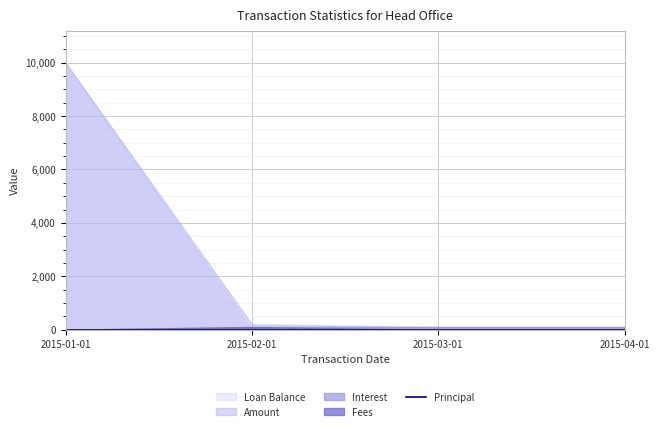

Reading left to right, what are all the values shown in this chart?

Loan Balance: 2015-01-01=10000	2015-02-01=0	2015-03-01=0	2015-04-01=0
Amount: 2015-01-01=10000	2015-02-01=200	2015-03-01=101	2015-04-01=101
Interest: 2015-01-01=0	2015-02-01=100	2015-03-01=101	2015-04-01=101
Fees: 2015-01-01=0	2015-02-01=100	2015-03-01=0	2015-04-01=0
Principal: 2015-01-01=0	2015-02-01=0	2015-03-01=0	2015-04-01=0